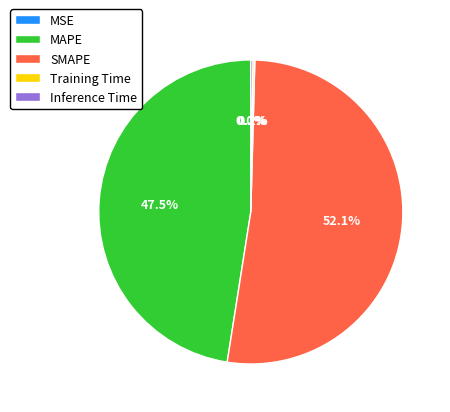

What portion of the pie excludes SMAPE?

47.9%